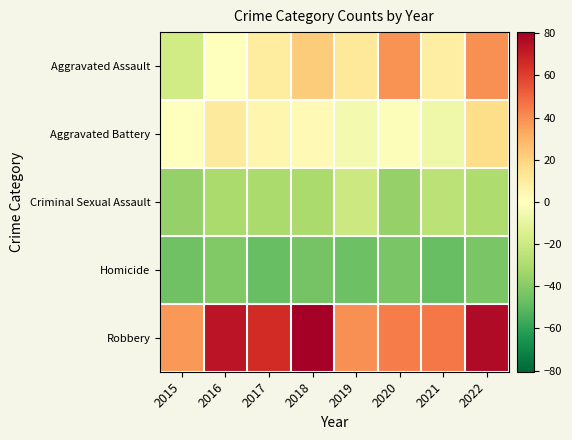

Reading right to left, what are all the values shown in this chart?

Aggravated Assault: 2022=39.6	2021=8.6	2020=38.6	2019=11.6	2018=22.6	2017=9.6	2016=0.6	2015=-18.4
Aggravated Battery: 2022=16.6	2021=-6.4	2020=-1.4	2019=-4.4	2018=2.6	2017=4.6	2016=10.6	2015=0.6
Criminal Sexual Assault: 2022=-29.4	2021=-25.4	2020=-36.4	2019=-20.4	2018=-30.4	2017=-30.4	2016=-30.4	2015=-36.4
Homicide: 2022=-43.4	2021=-47.4	2020=-43.4	2019=-46.4	2018=-44.4	2017=-47.4	2016=-41.4	2015=-45.4
Robbery: 2022=76.6	2021=45.6	2020=44.6	2019=39.6	2018=80.6	2017=65.6	2016=73.6	2015=37.6